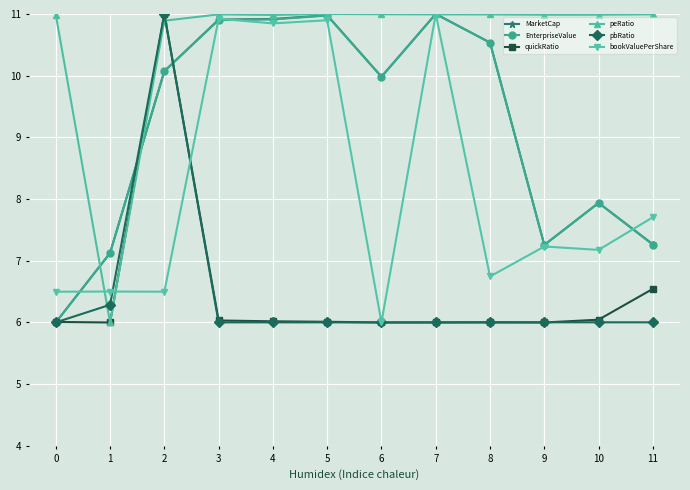

True or false: pbRatio has a value of 10.6 at 7.

False